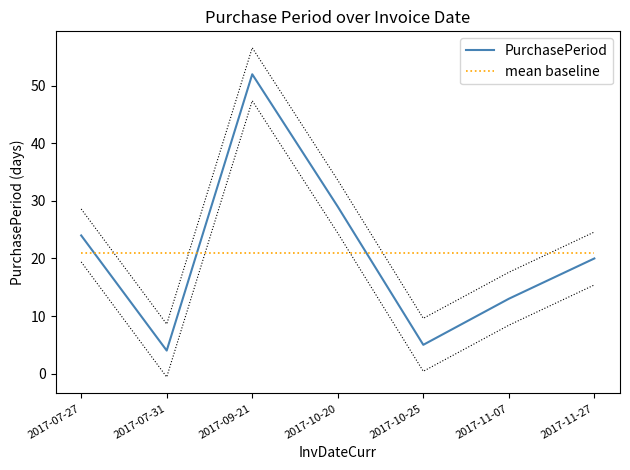

Reading right to left, what are all the values shown in this chart?

2017-11-27=20	2017-11-07=13	2017-10-25=5	2017-10-20=29	2017-09-21=52	2017-07-31=4	2017-07-27=24